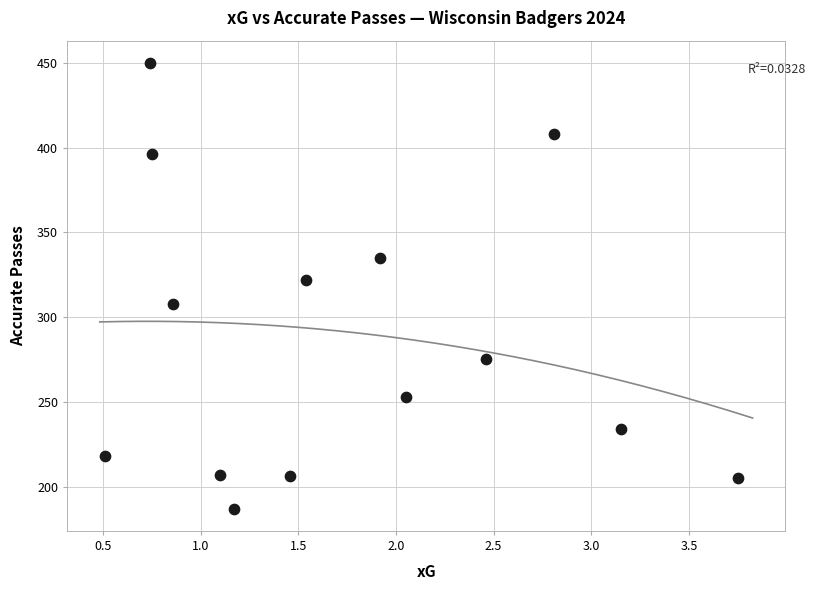

What Y value in the scatter plot is closest to 318?

322